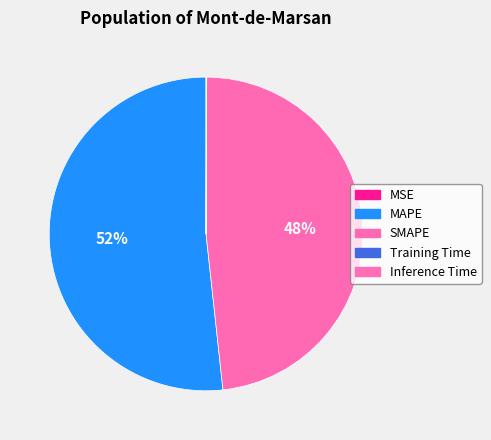

The SMAPE slice represents 48% of the pie. True or false?

True